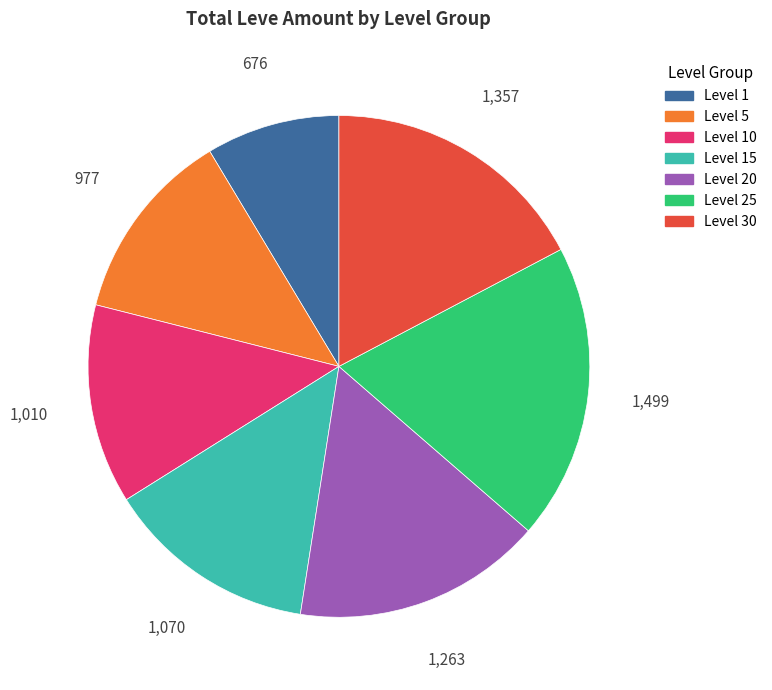

Is there any slice that represents more than half of the pie?

No